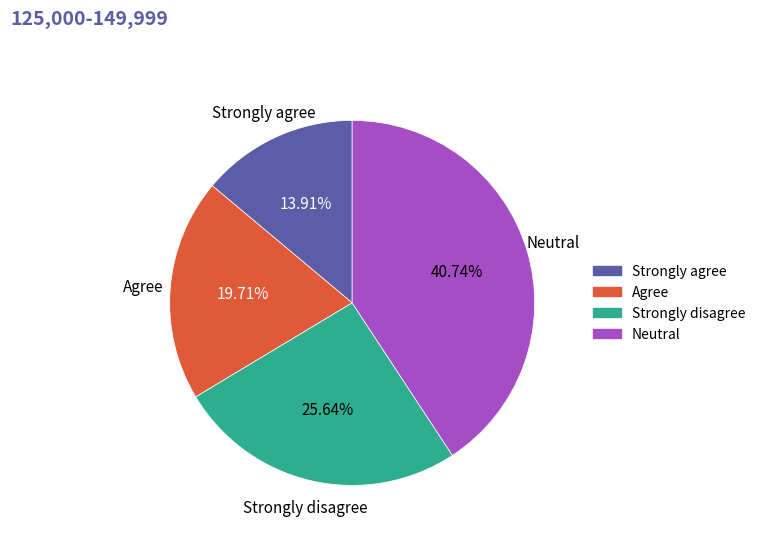

Is there any slice that represents more than half of the pie?

No